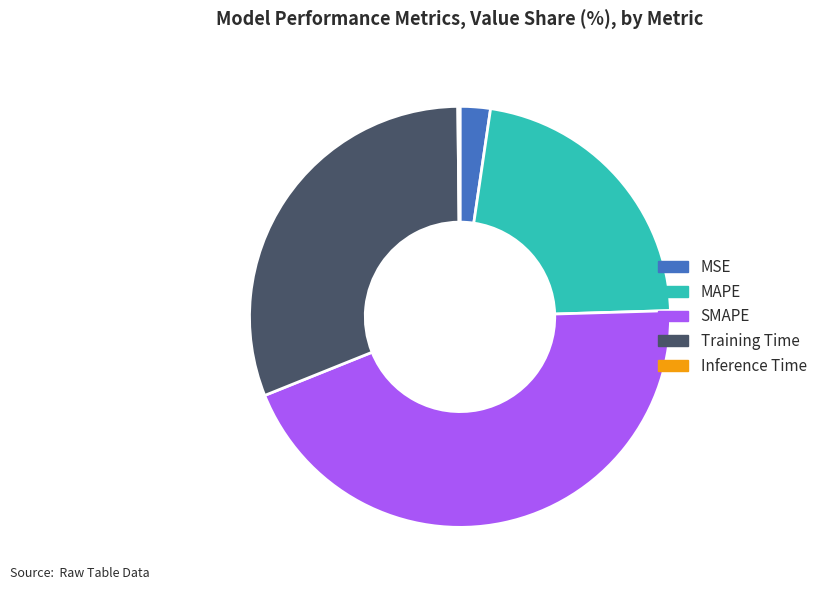

Does SMAPE represent more than half of the total?

No